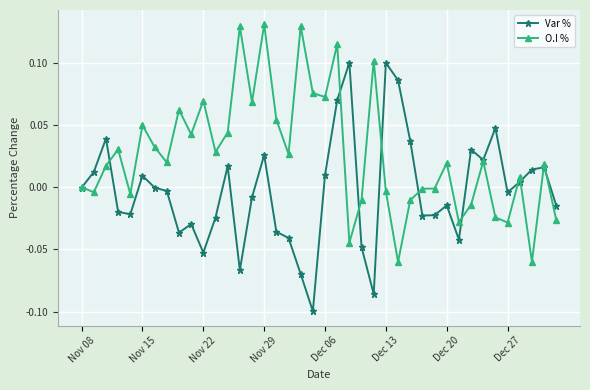

Which series has the largest total across all categories?

O.I %